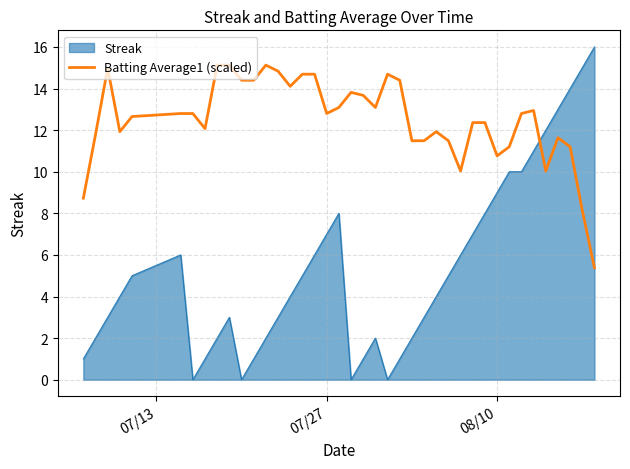

What is the greatest value displayed?

16.0